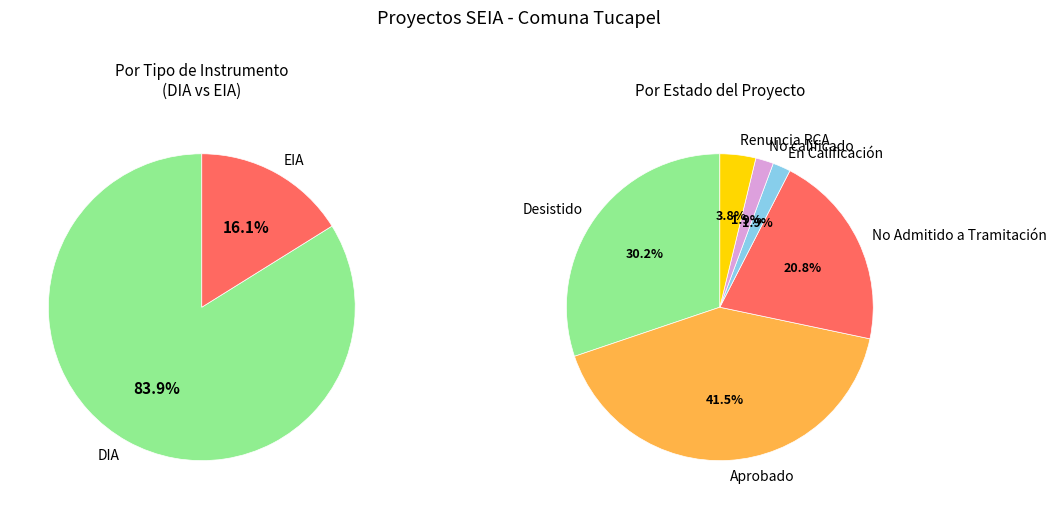

Is it true that Aprobado is 35% of the pie?

False